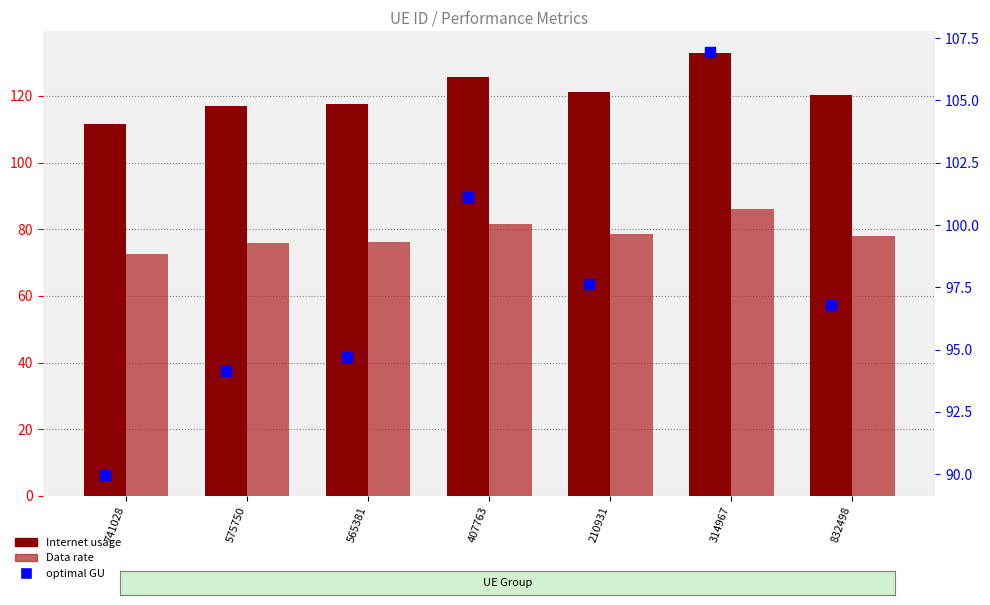

Which series reaches the maximum Y coordinate?

Internet usage